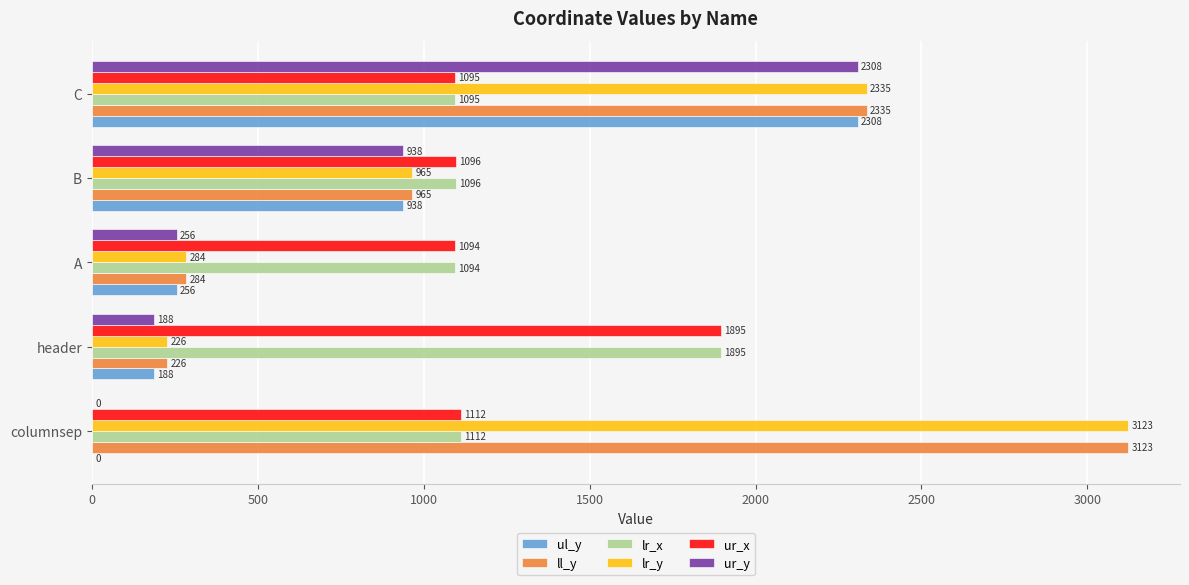

At which category is the sum across all series the highest?

C